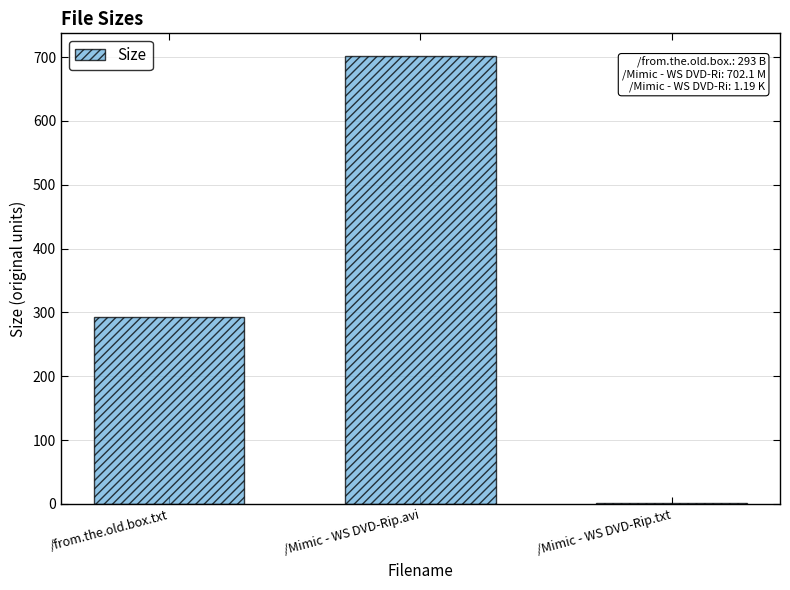

At which label is the value closest to 351?

/from.the.old.box.txt